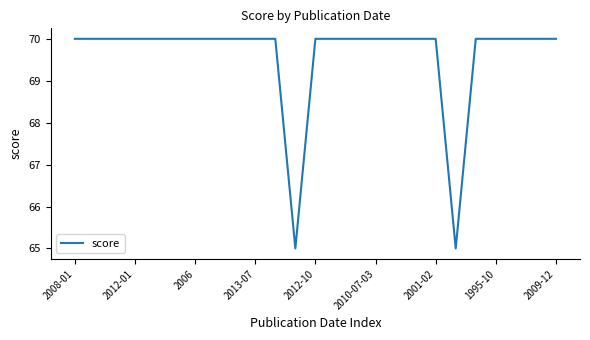

Count the values in the range 70 to 71.

23